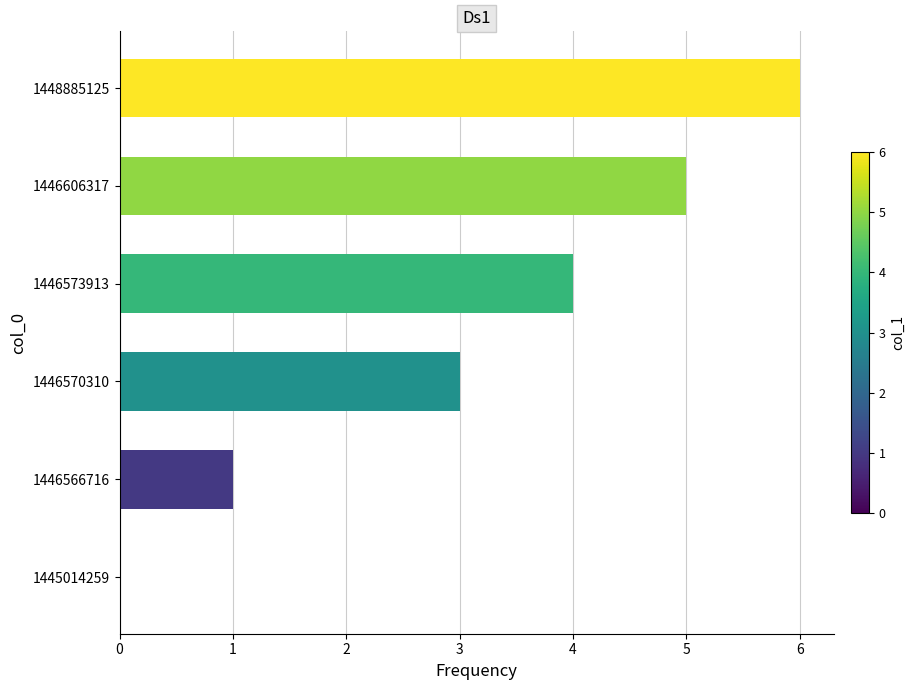

At which category does the chart reach its peak across all series?

1448885125